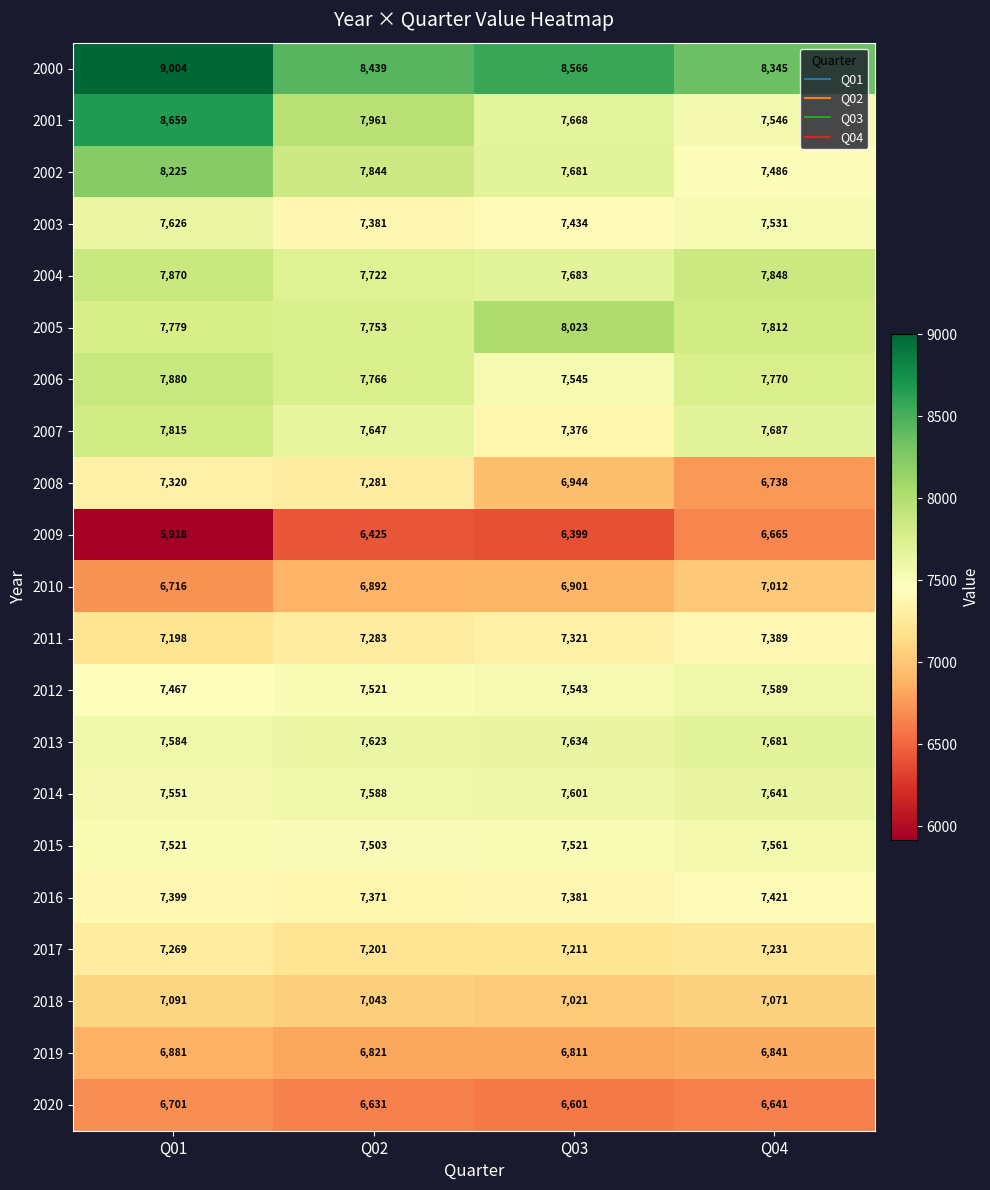

Which category has the highest value in the 2019 series?

Q01